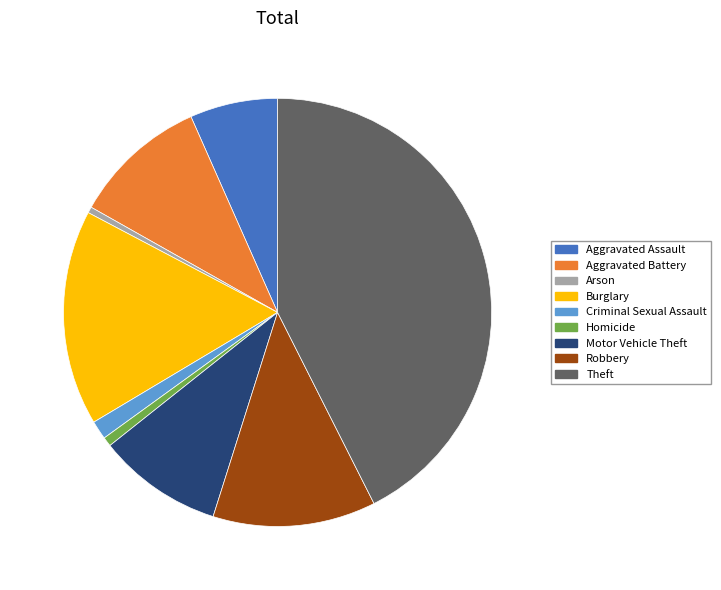

How many slices are in this pie chart?

9